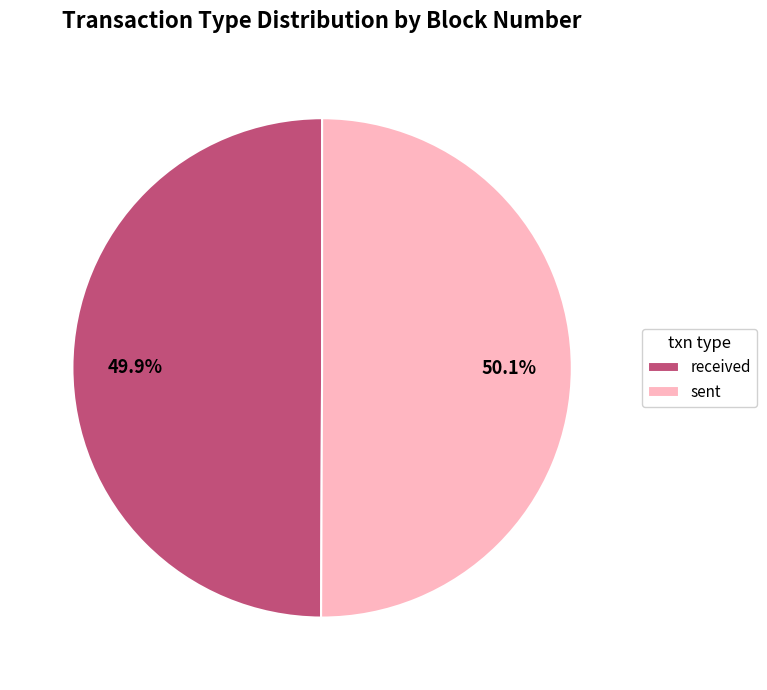

To the nearest percent, what percentage of the pie is received?

50%